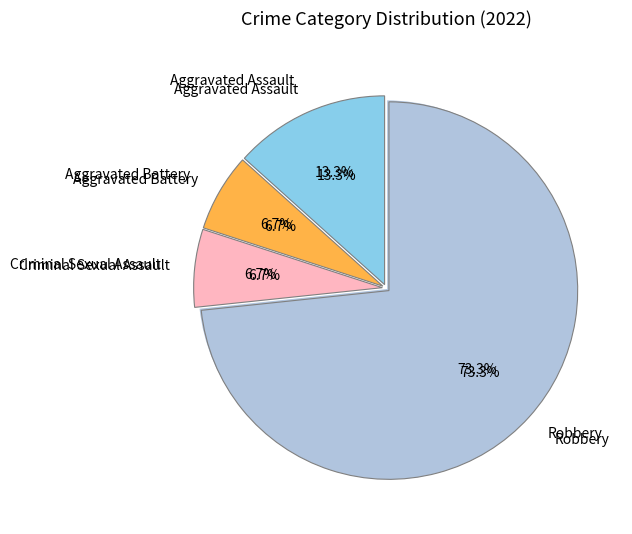

Does any single category account for the majority?

Yes